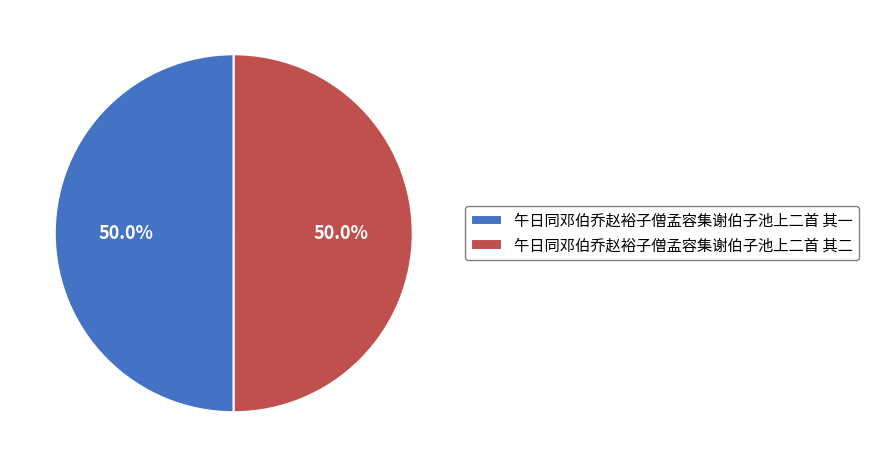

How much of the chart is everything except 午日同邓伯乔赵裕子僧孟容集谢伯子池上二首 其一?

50.0%